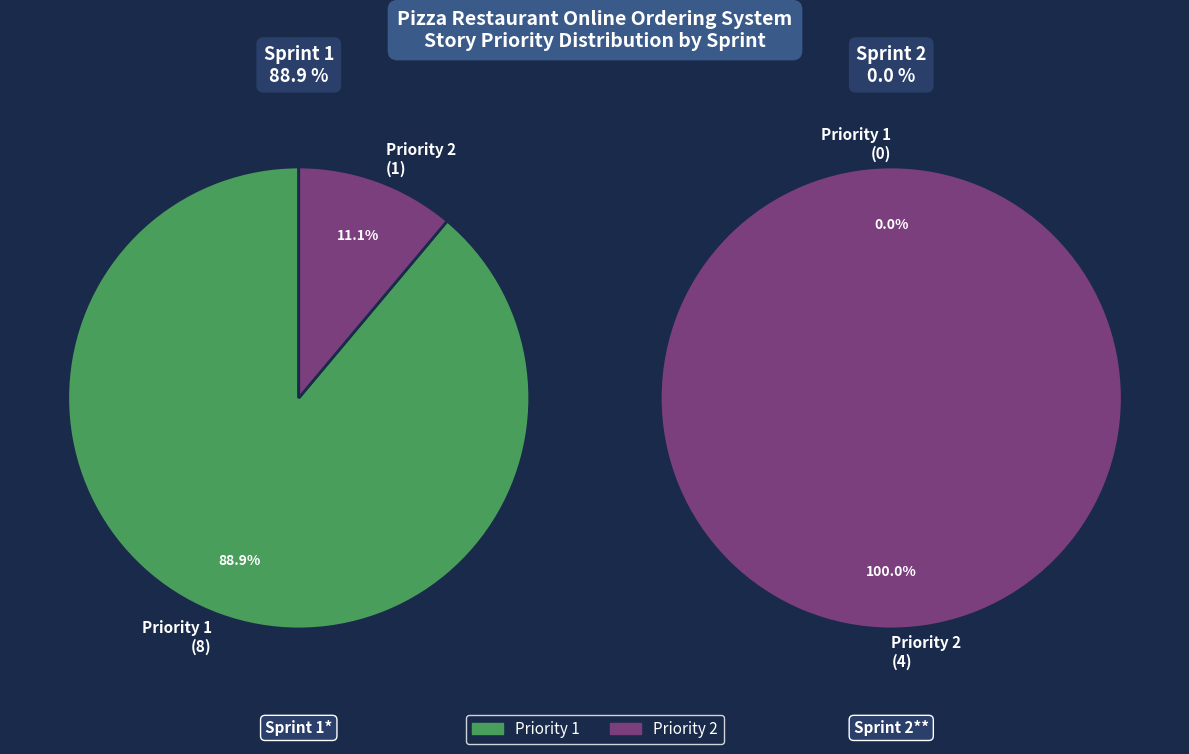

Is it true that User Registration is 1% of the pie?

False